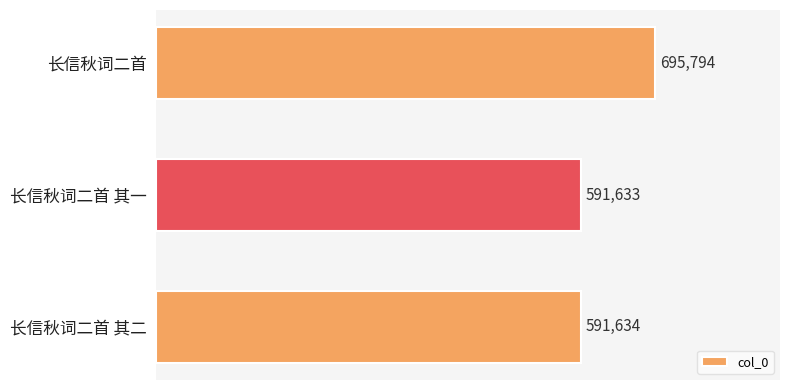

Rank the categories by value from highest to lowest.

长信秋词二首, 长信秋词二首 其二, 长信秋词二首 其一